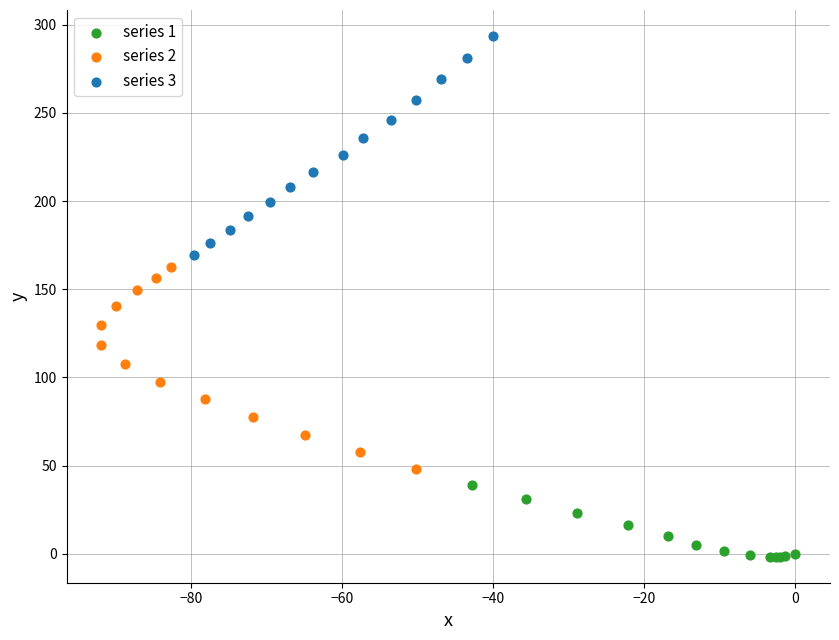

What are all the series names shown in the legend?

series 1, series 2, series 3